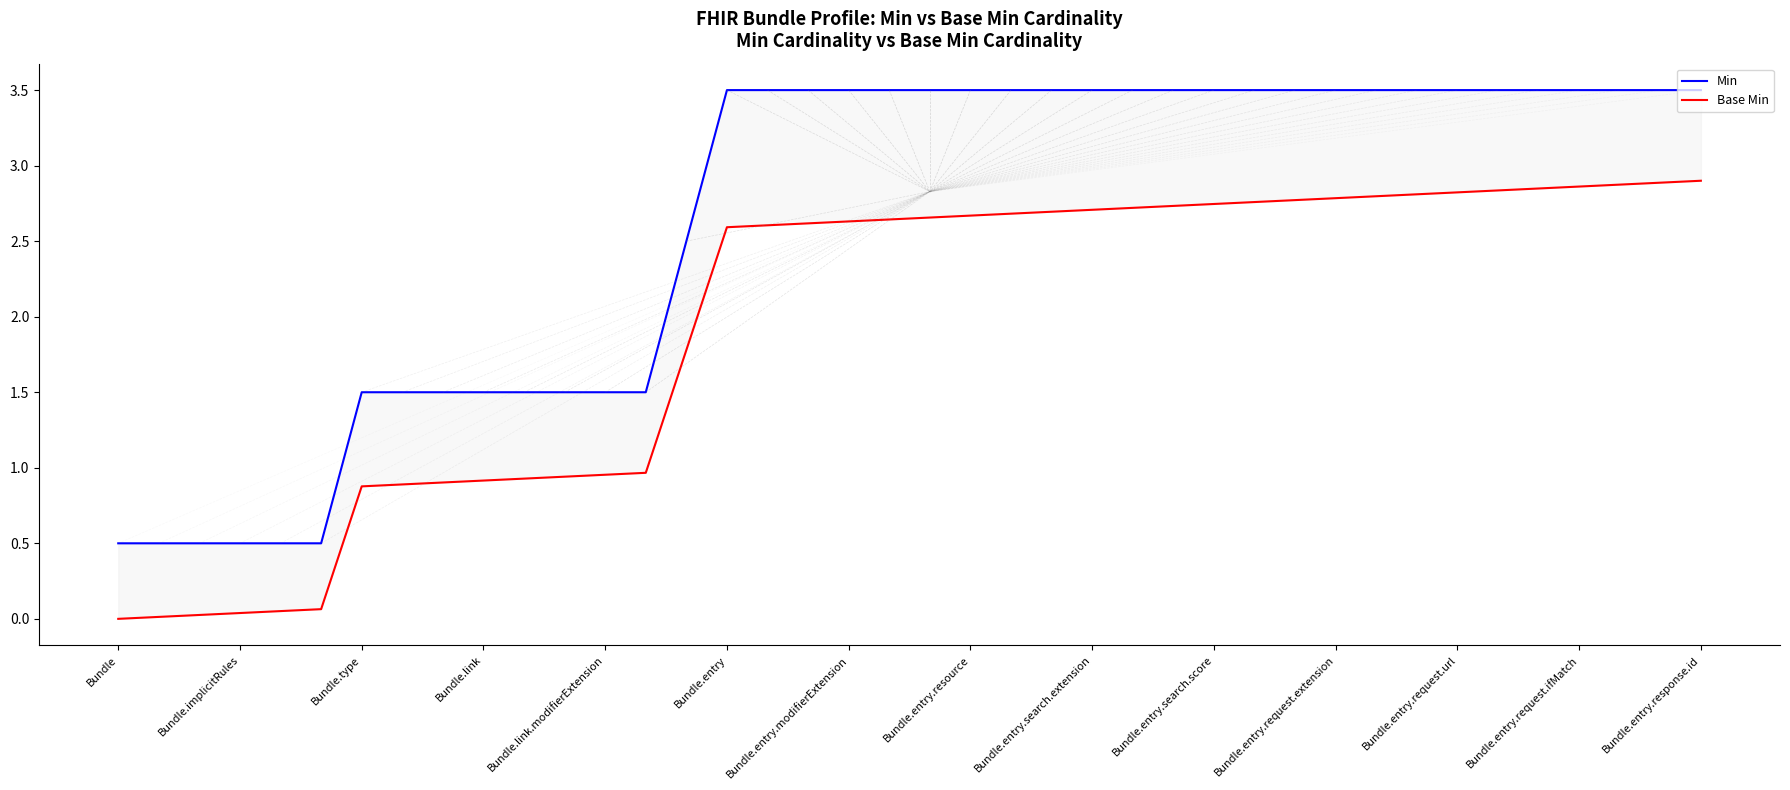

At 23, list the series in order from largest to smallest.

Min, Base Min